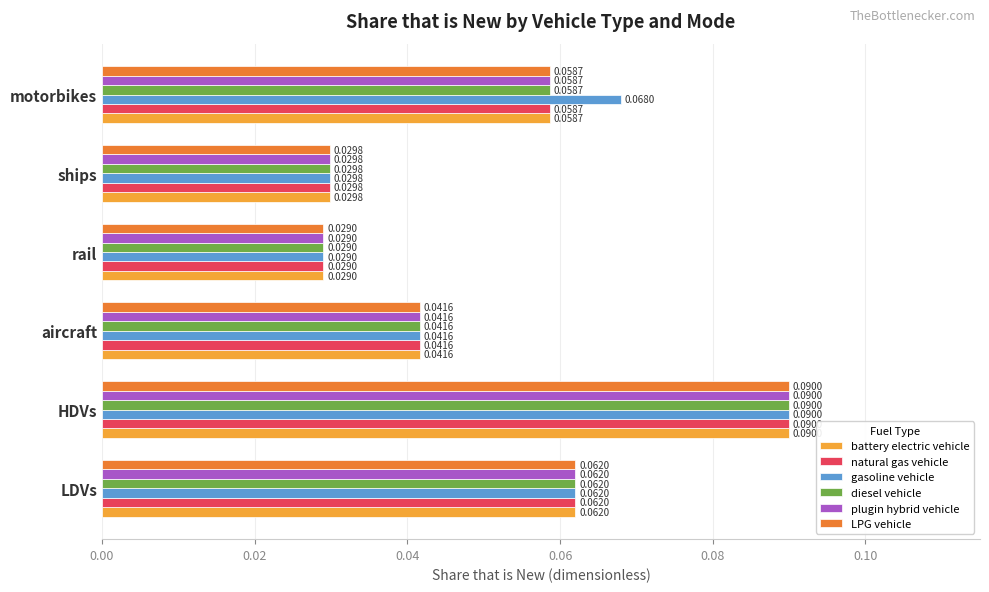

List the labels in order of diesel vehicle value, smallest first.

rail, ships, aircraft, motorbikes, LDVs, HDVs